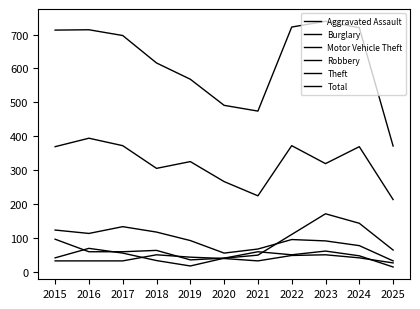

Rank the series at 2019 from highest to lowest value.

Total, Theft, Burglary, Aggravated Assault, Motor Vehicle Theft, Robbery